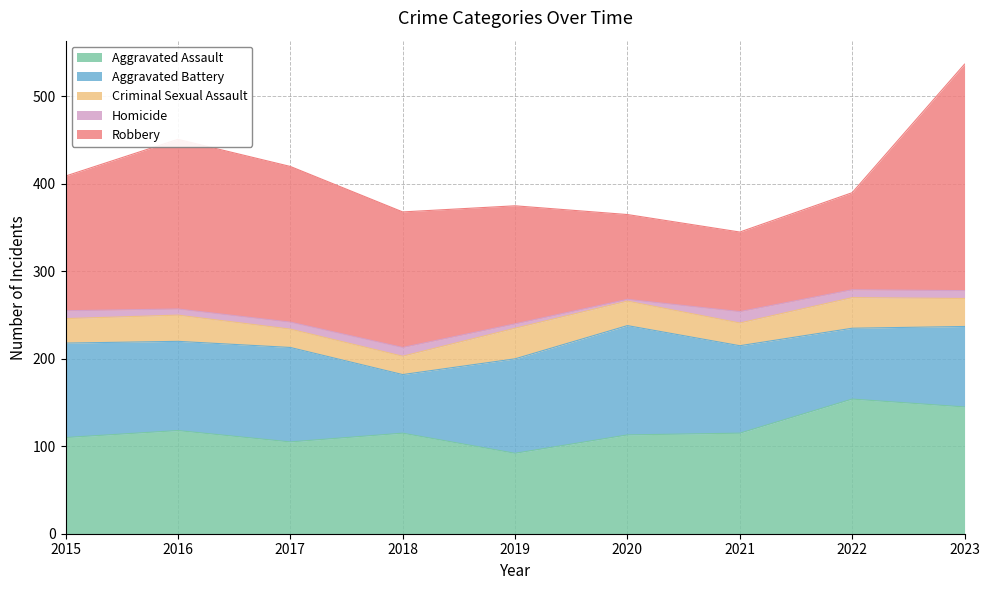

How many values in the Aggravated Battery series exceed 102?

4